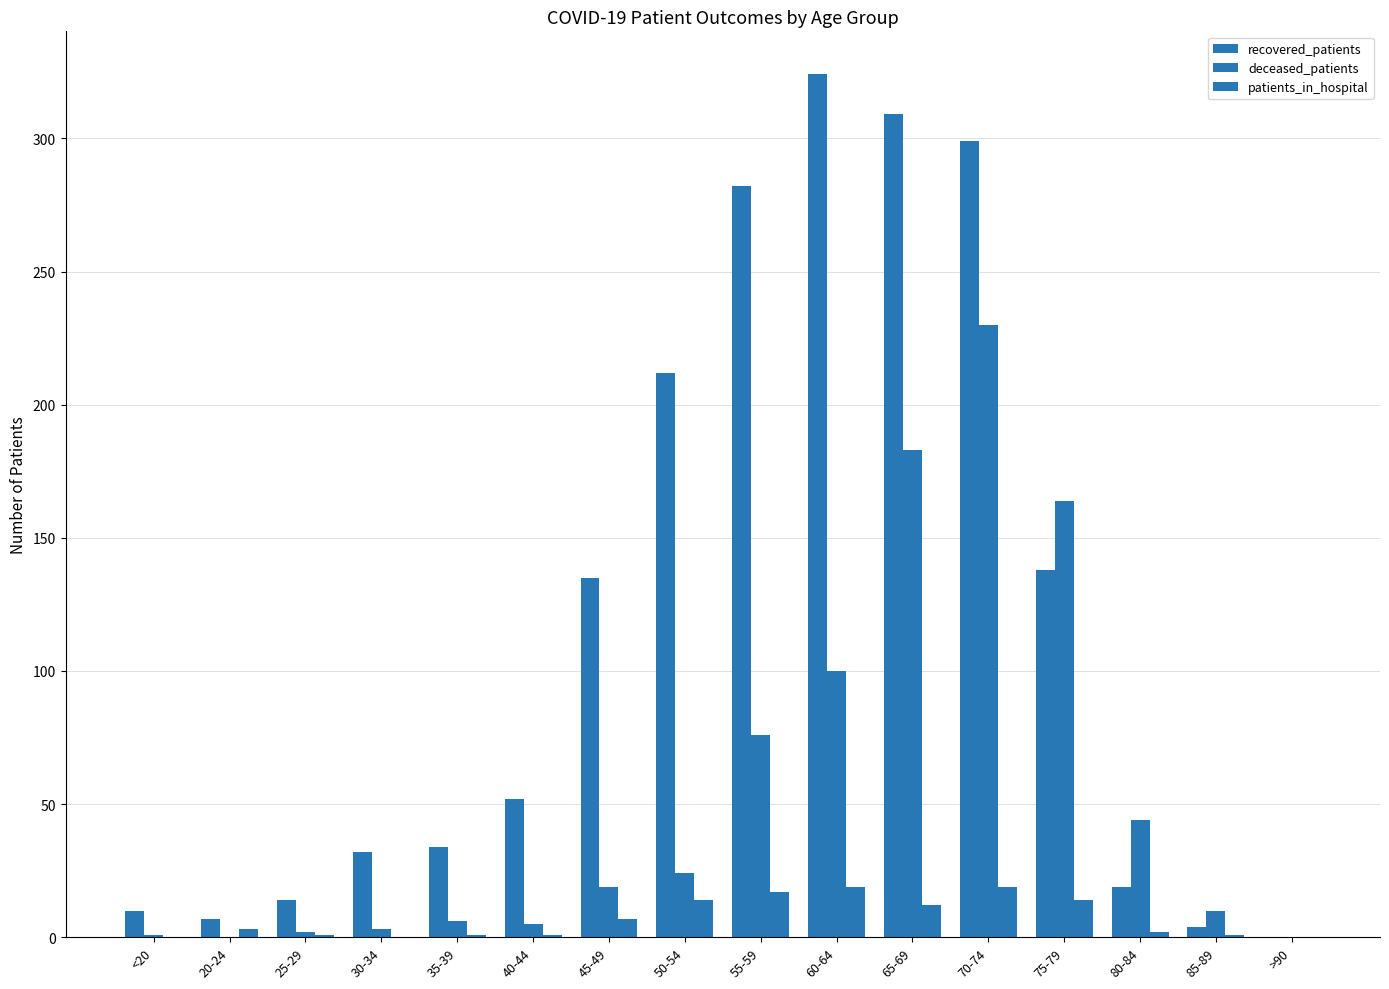

At how many categories does at least one series exceed 273?

4